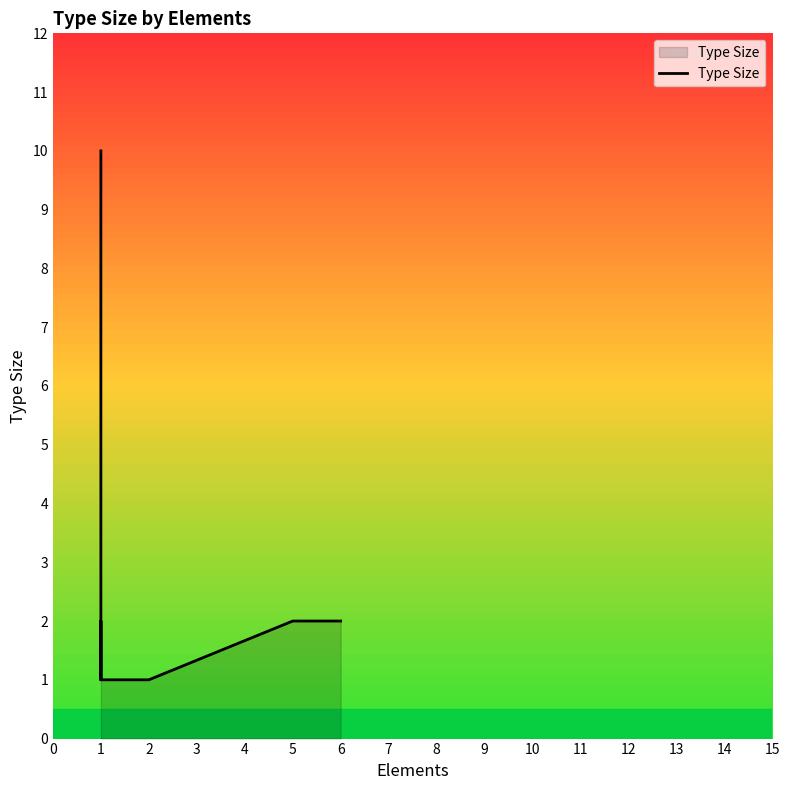

What is the smallest value displayed?

1